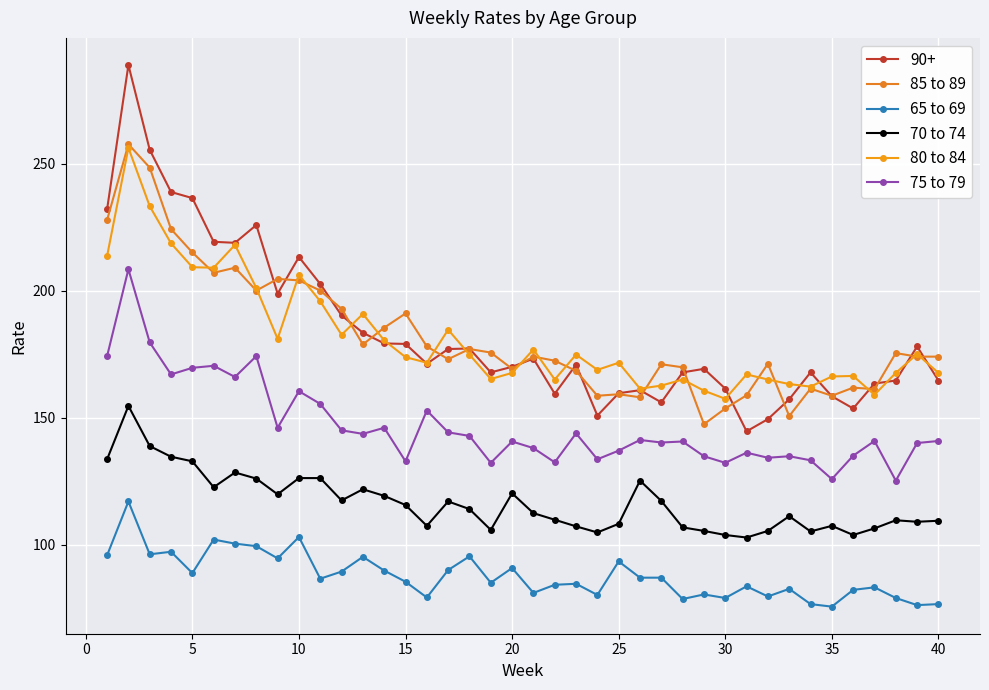

Does the chart display data point markers on the line(s)?

Yes